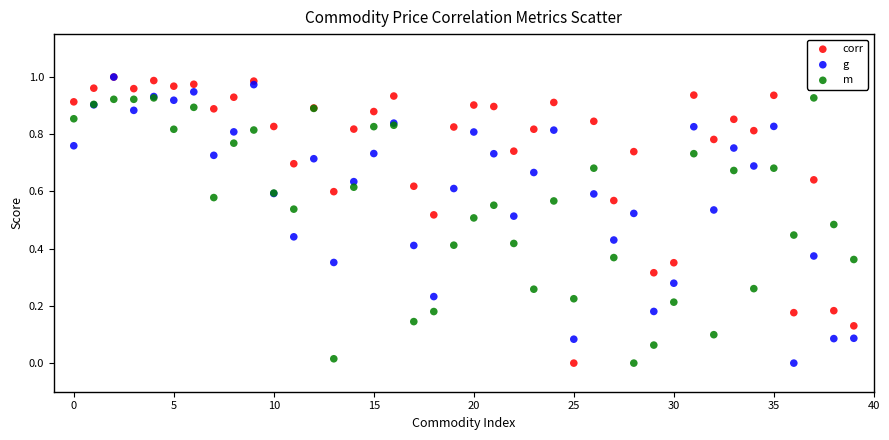

What are all the series names shown in the legend?

corr, g, m